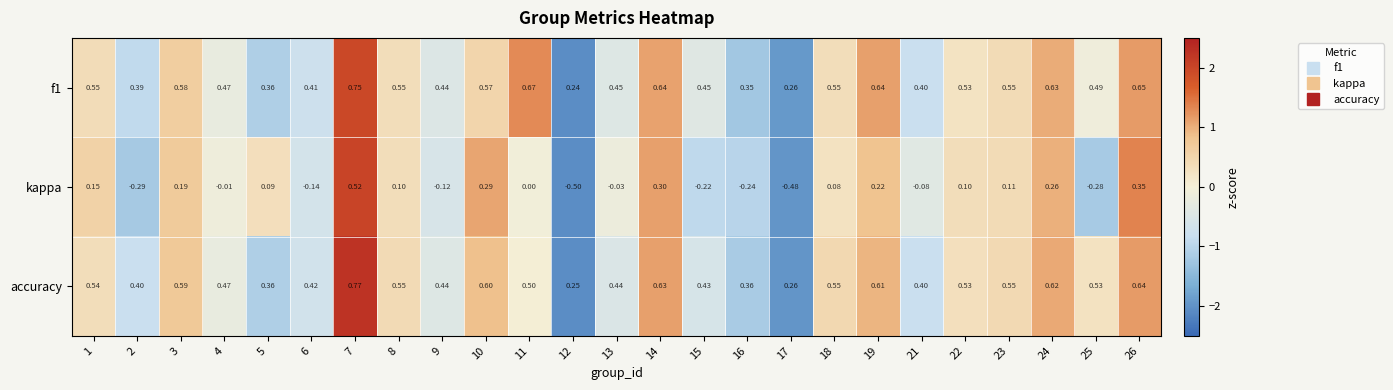

Between 21 and 24, which series saw the biggest shift?

kappa